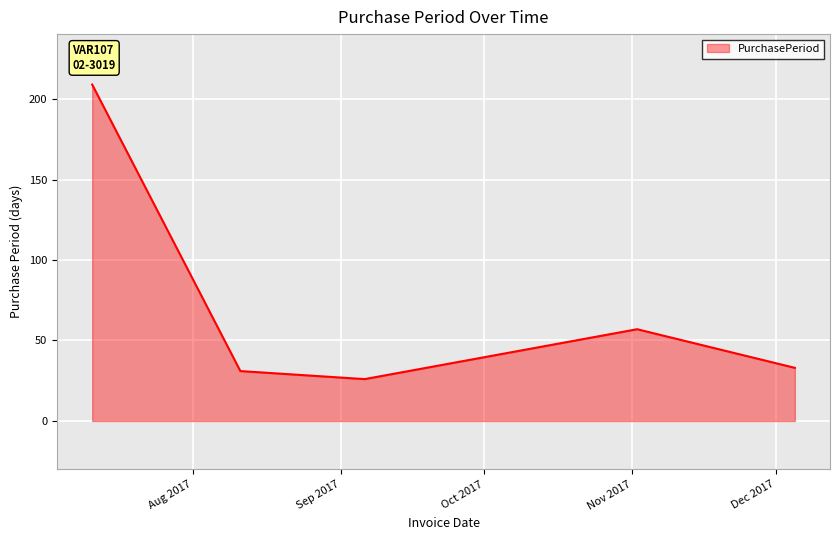

True or false: there are more than 0 points higher than both neighbors.

True